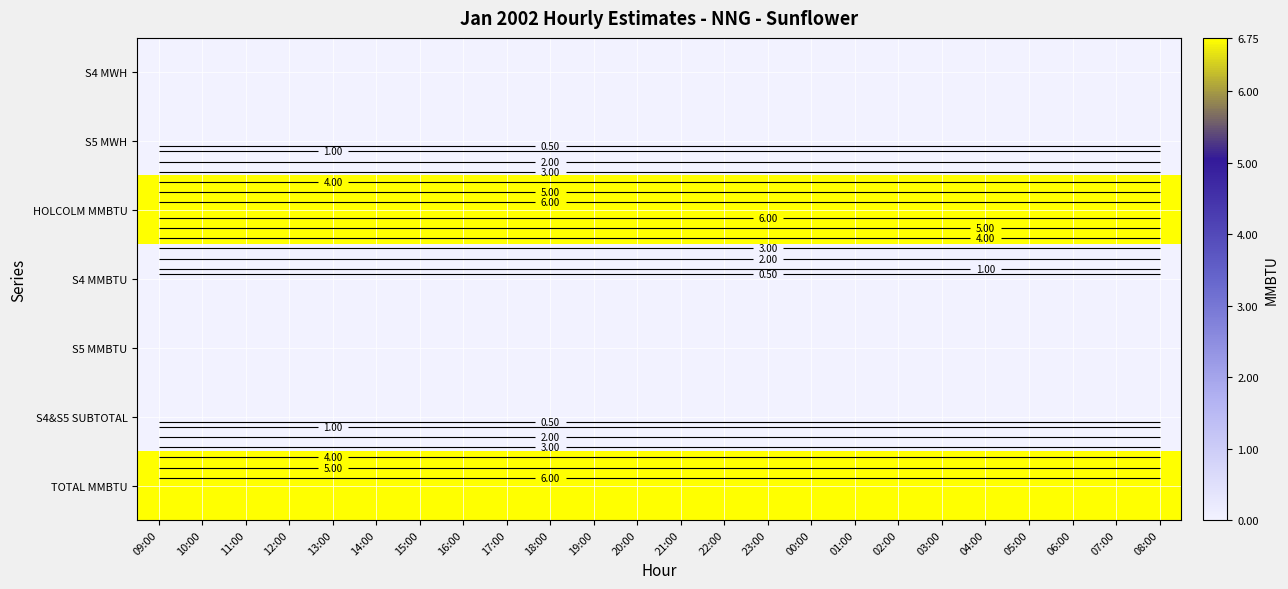

At how many categories does at least one series exceed 6?

24